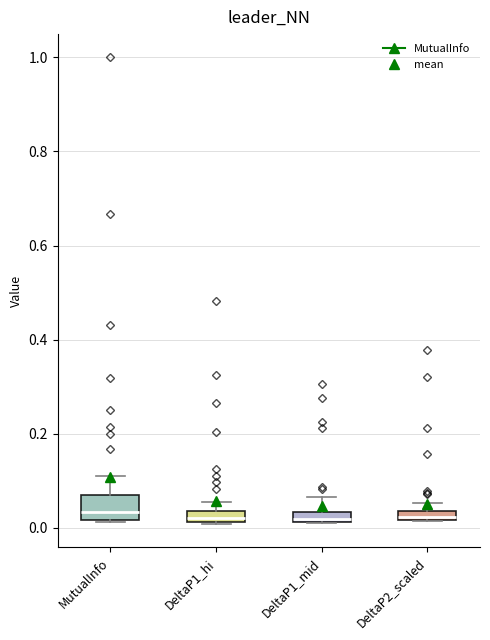

Which box is the tallest, from its lower edge to its upper edge?

MutualInfo